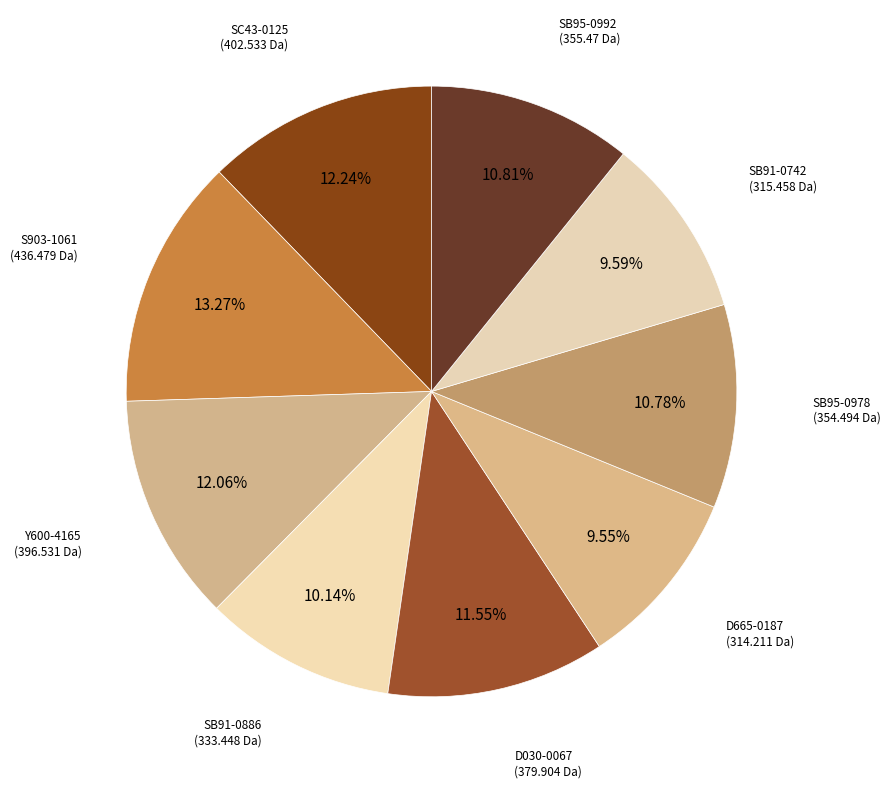

Is there a majority slice in this chart?

No